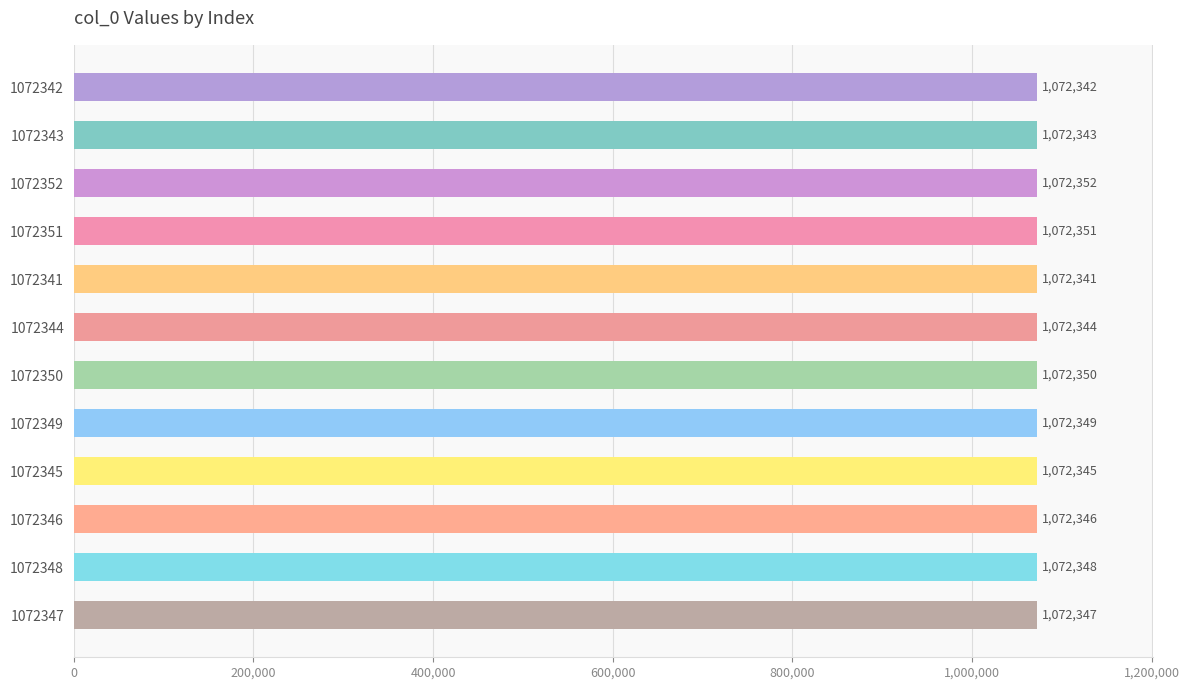

Reading top to bottom, list all the values displayed in this chart.

1072342=1072342	1072343=1072343	1072352=1072352	1072351=1072351	1072341=1072341	1072344=1072344	1072350=1072350	1072349=1072349	1072345=1072345	1072346=1072346	1072348=1072348	1072347=1072347